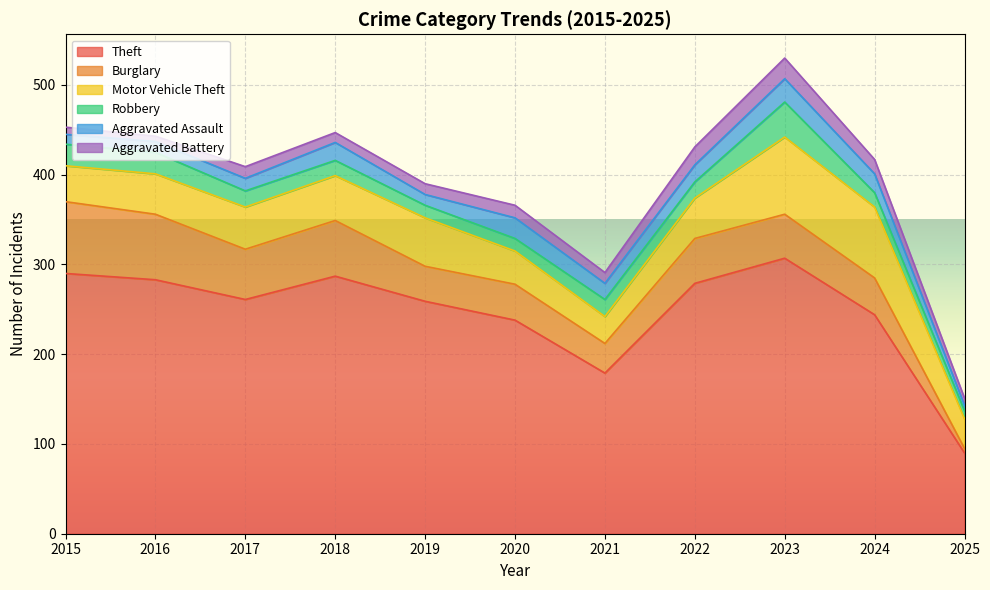

True or false: Robbery and Aggravated Battery cross at least once.

True